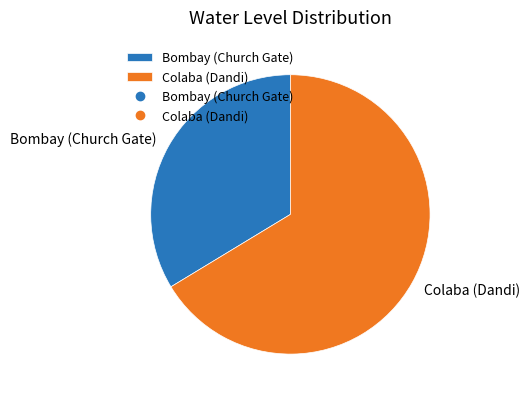

Combined, do Colaba (Dandi) and Bombay (Church Gate) account for over 50%?

Yes